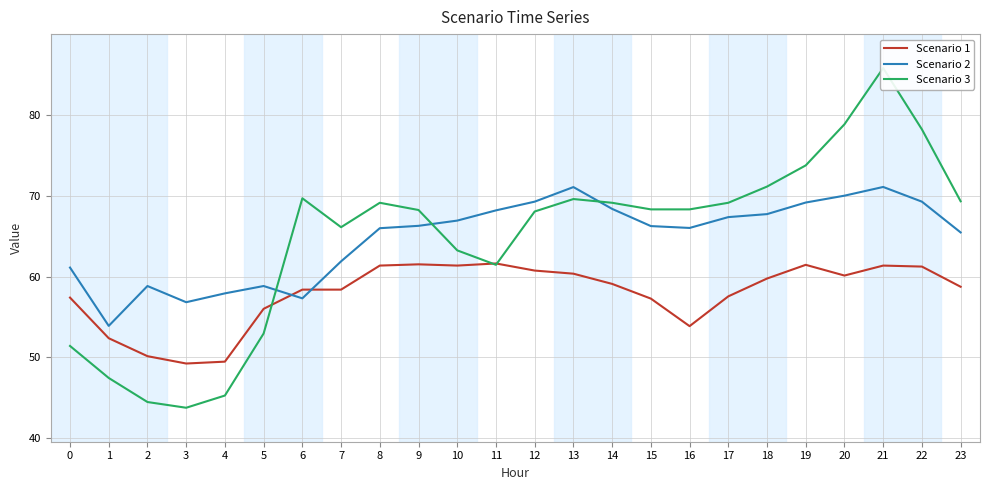

What are all the series names shown in the legend?

Scenario 1, Scenario 2, Scenario 3